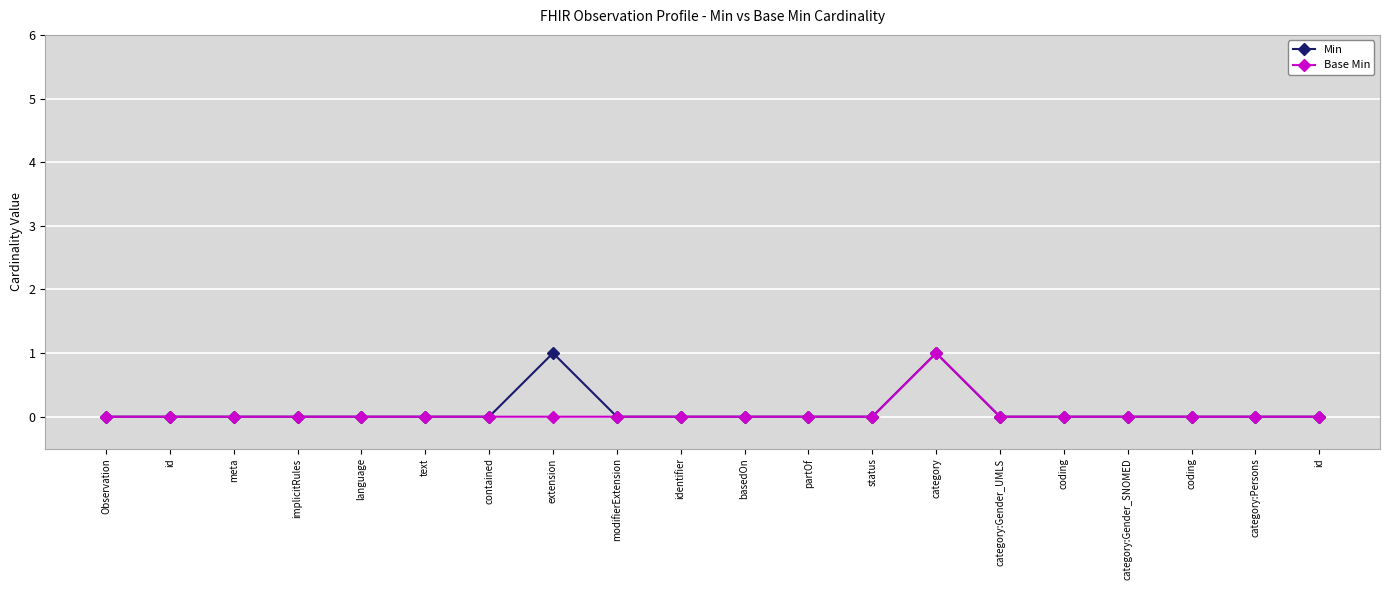

What is the label of the 18th point from the right?

meta